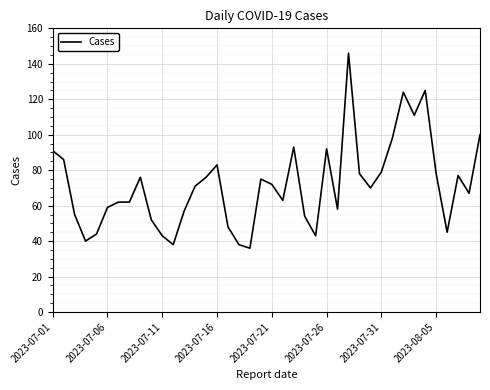

What is the maximum value shown in the chart?

146